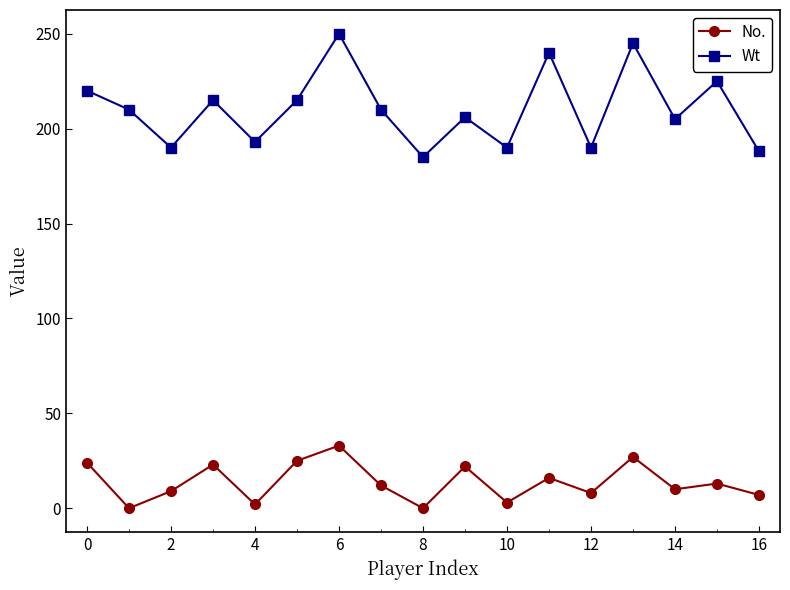

True or false: No. has more than 0 interior local peaks.

True